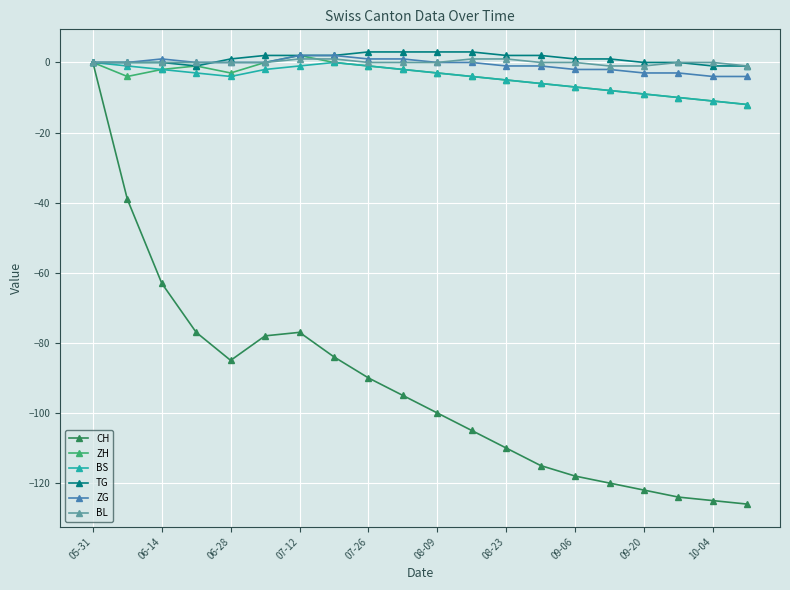

Does the chart have visible grid lines?

Yes